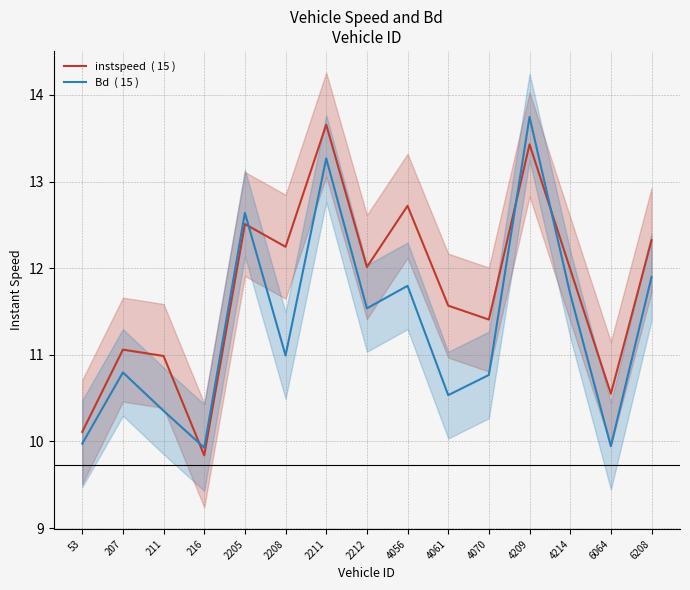

At 2205, list the series in order from smallest to largest.

instspeed  ( 15 ), Bd  ( 15 )